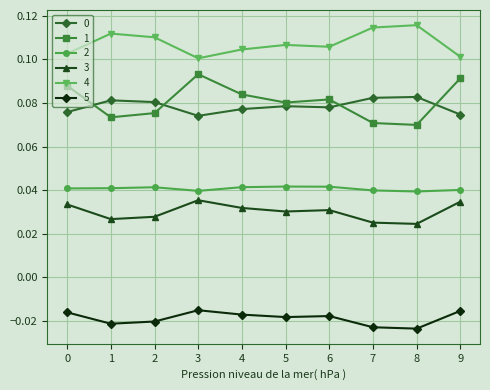

The 4 series shows 0.1 at 8. True or false?

True